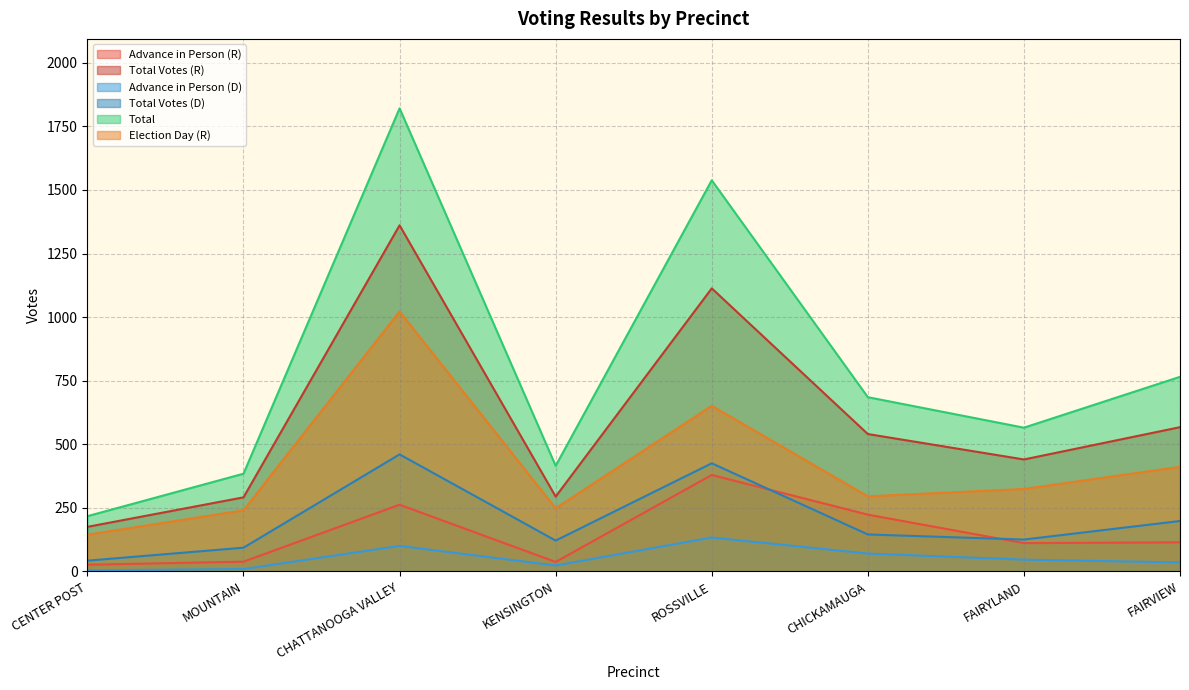

Rank the series by their maximum value, from highest to lowest.

Total, Total Votes (R), Election Day (R), Total Votes (D), Advance in Person (R), Advance in Person (D)